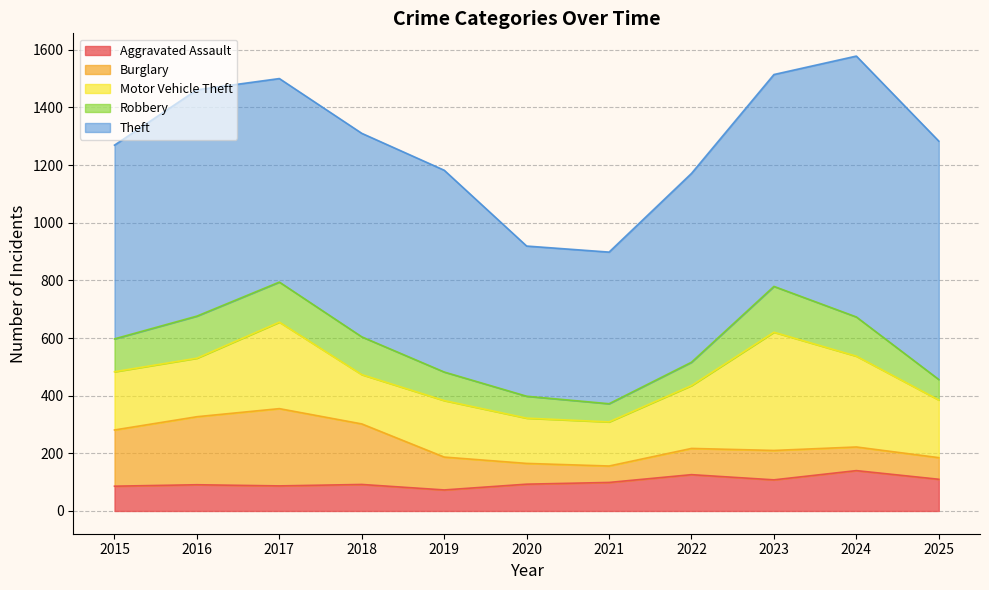

How many distinct data groups are displayed?

5